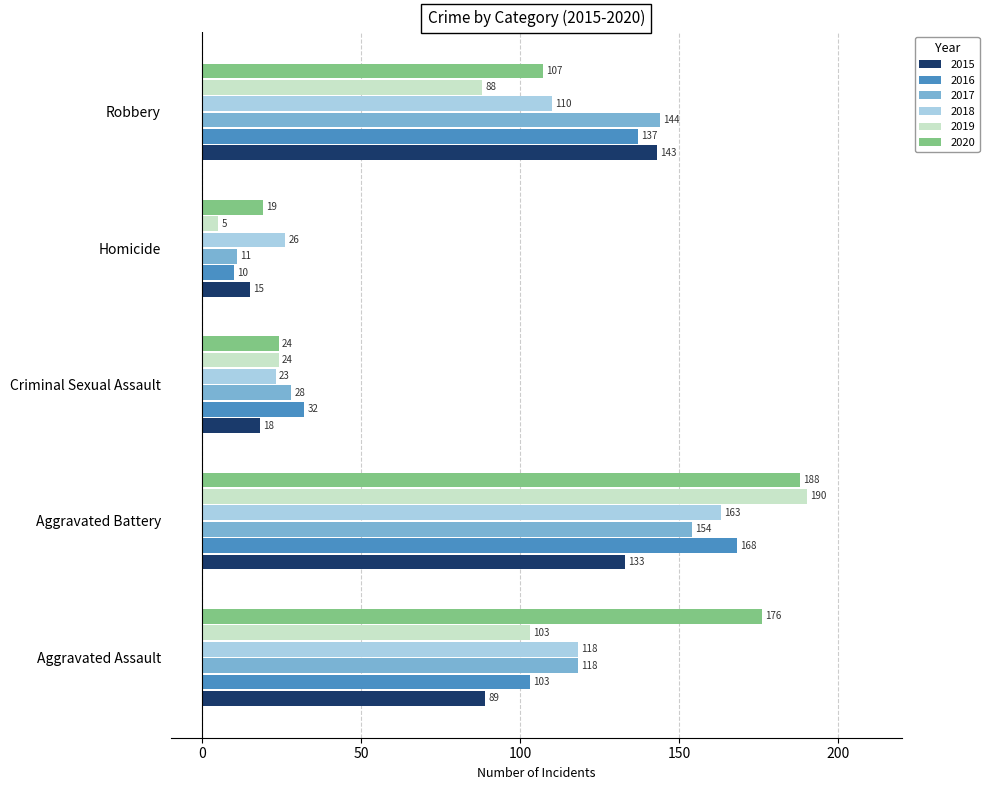

The 2017 series shows 254 at Aggravated Battery. True or false?

False